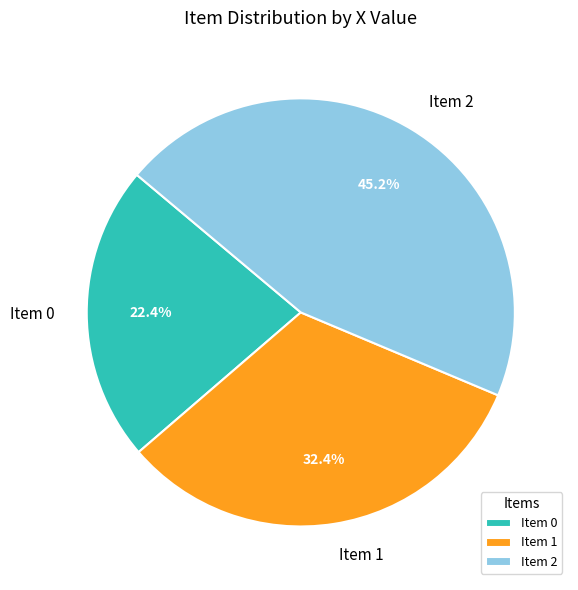

How many slices are in this pie chart?

3